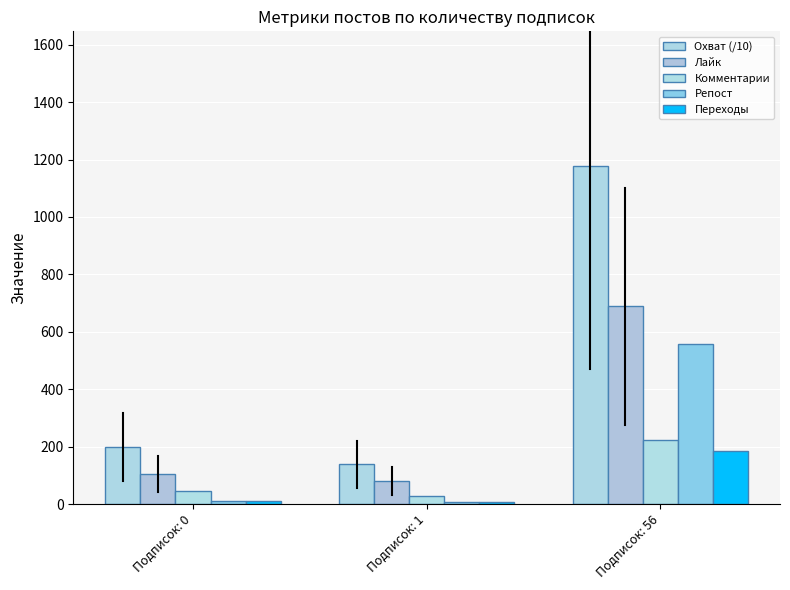

Count the number of categories in the chart.

3